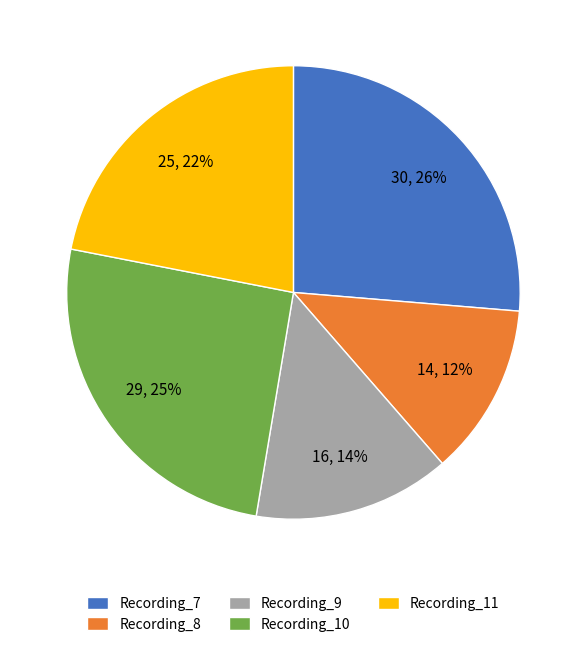

Do Recording_11 and Recording_7 together represent more than half of the pie?

No